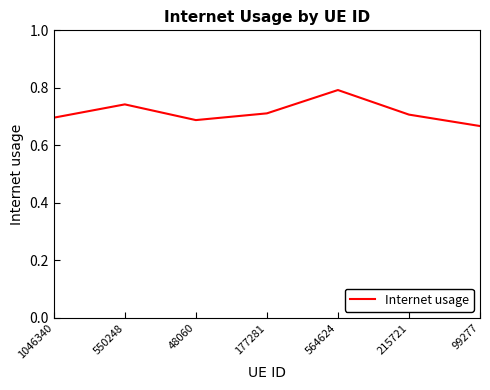

What is the sum of all values?

5.0